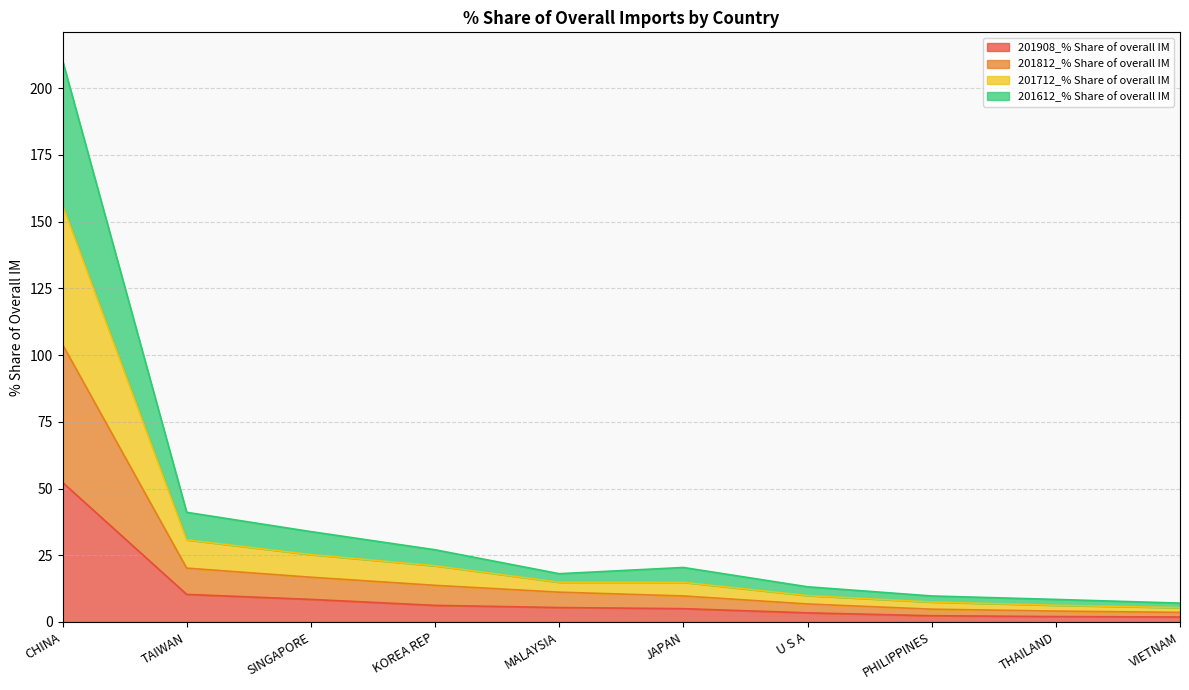

At which category is the sum across all series the highest?

CHINA